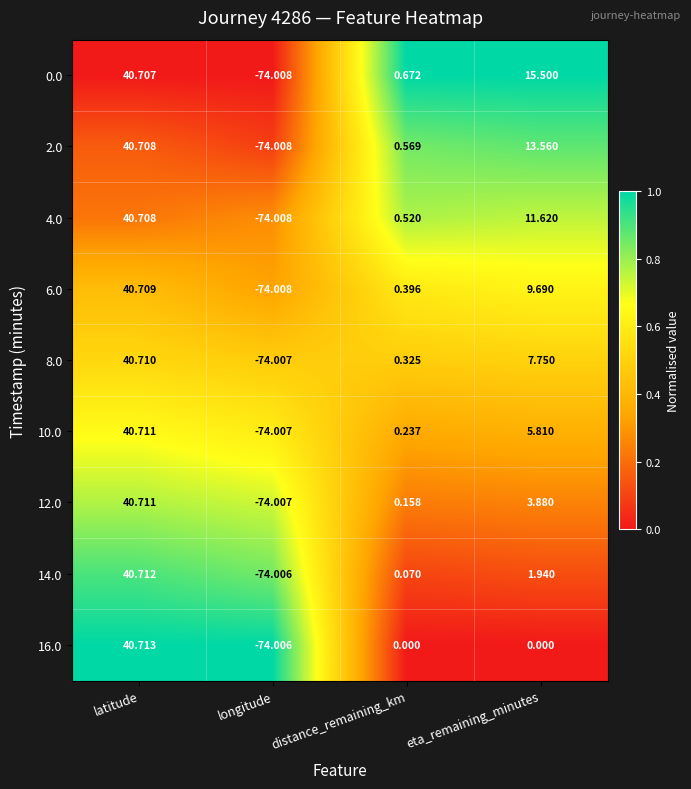

Which series has the widest spread of values?

16.0